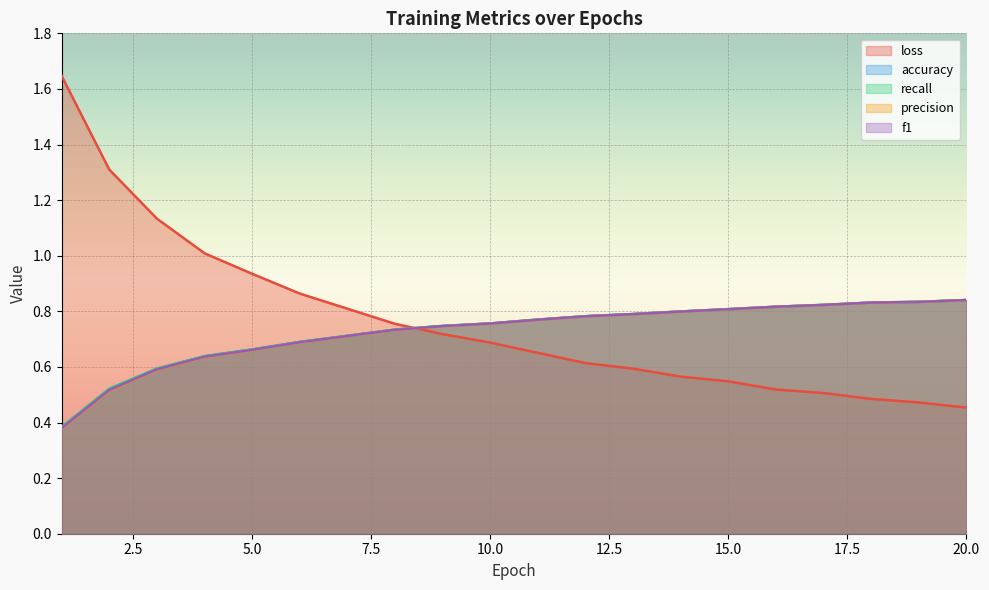

How many data points does each series have?

20